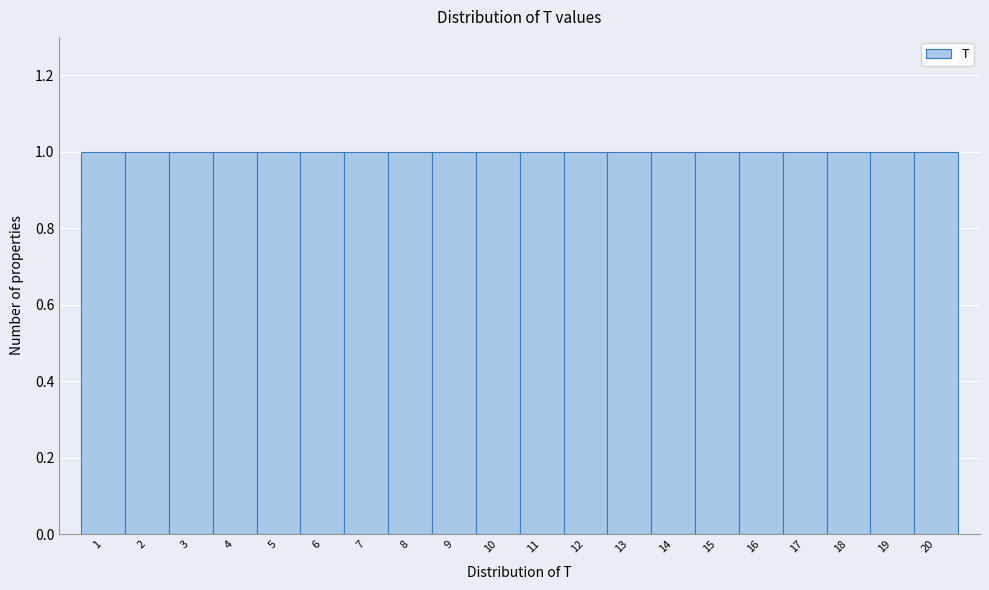

Reading left to right, transcribe this chart: for each bar, give the range it covers on the x-axis and its height. The values are not printed on the chart, so give them approximately, as read against the axis.

0.5 to 1.5: 1
1.5 to 2.5: 1
2.5 to 3.5: 1
3.5 to 4.5: 1
4.5 to 5.5: 1
5.5 to 6.5: 1
6.5 to 7.5: 1
7.5 to 8.5: 1
8.5 to 9.5: 1
9.5 to 10.5: 1
10.5 to 11.5: 1
11.5 to 12.5: 1
12.5 to 13.5: 1
13.5 to 14.5: 1
14.5 to 15.5: 1
15.5 to 16.5: 1
16.5 to 17.5: 1
17.5 to 18.5: 1
18.5 to 19.5: 1
19.5 to 20.5: 1